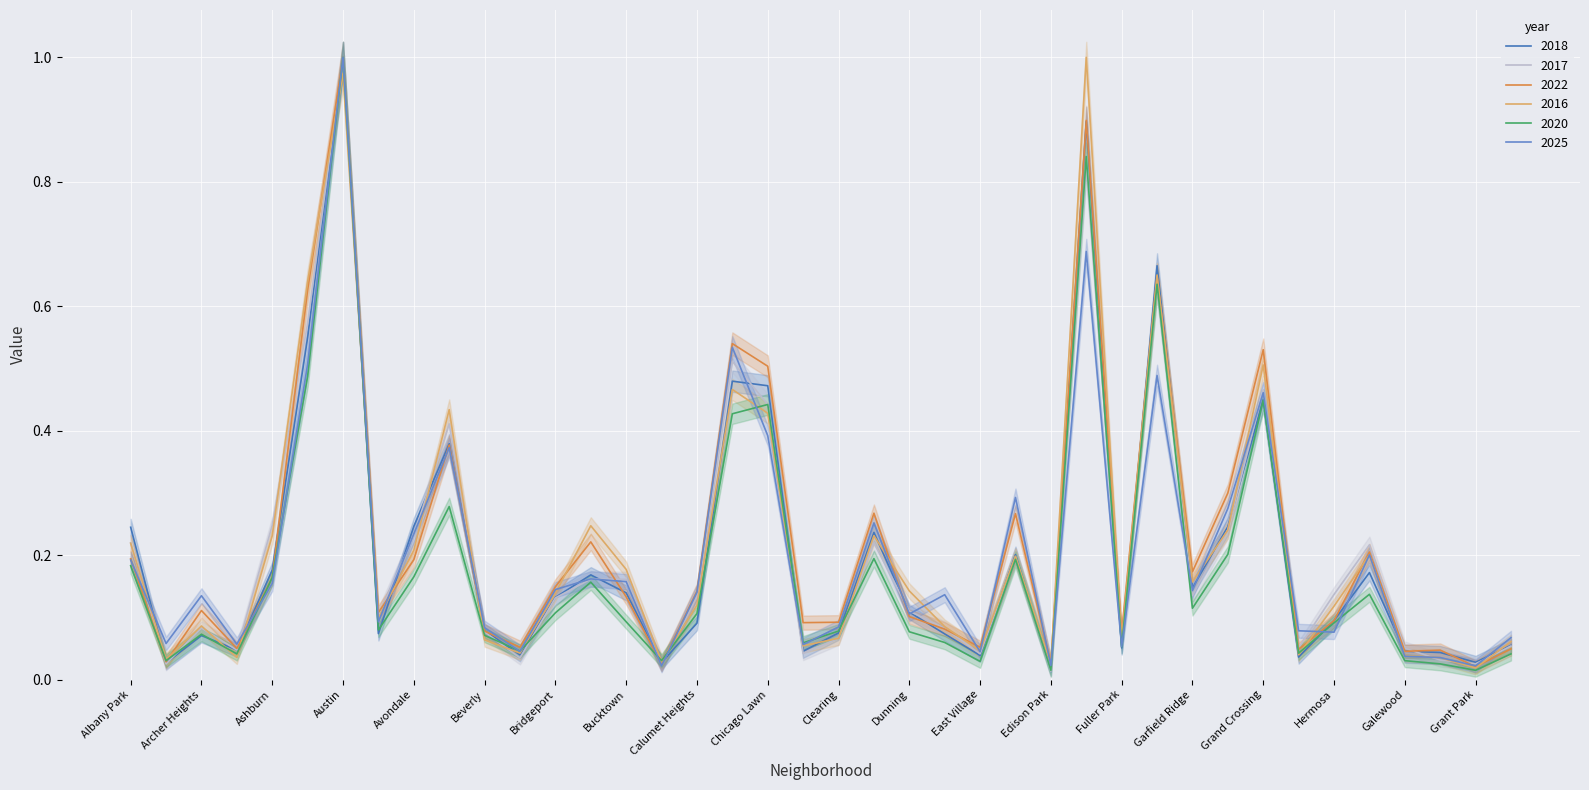

True or false: 2018 and 2022 cross at least once.

True